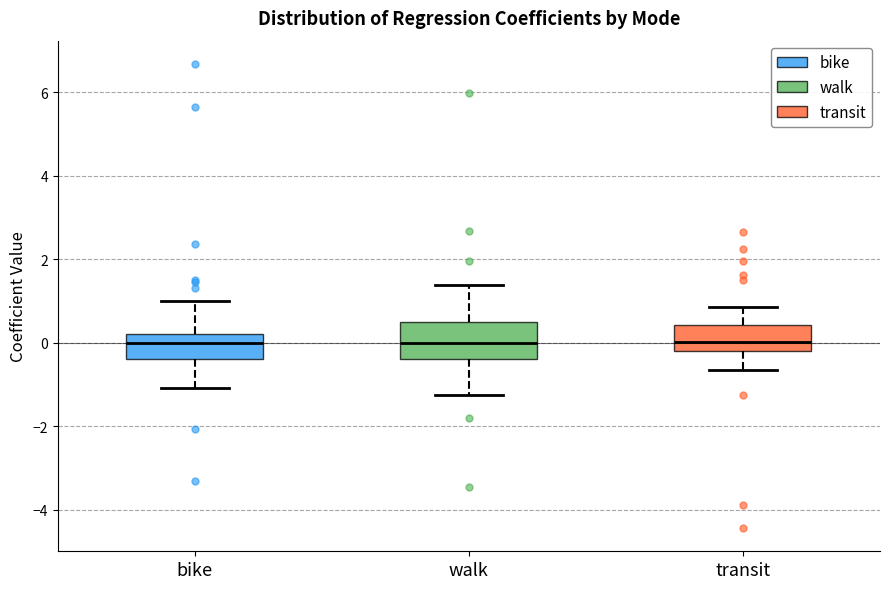

Where is the lower edge of the box for bike on the y-axis? The values are not printed on the chart, so give them approximately, as read against the axis.

-0.4